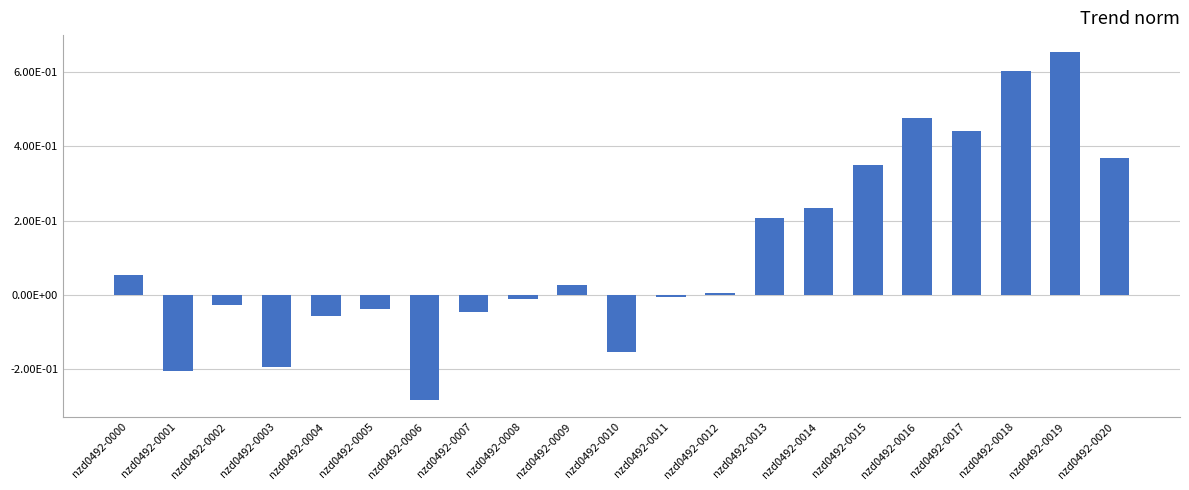

What is the sum of all values?

2.4